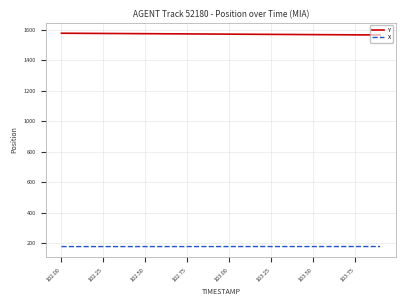

True or false: X and Y cross at least once.

False